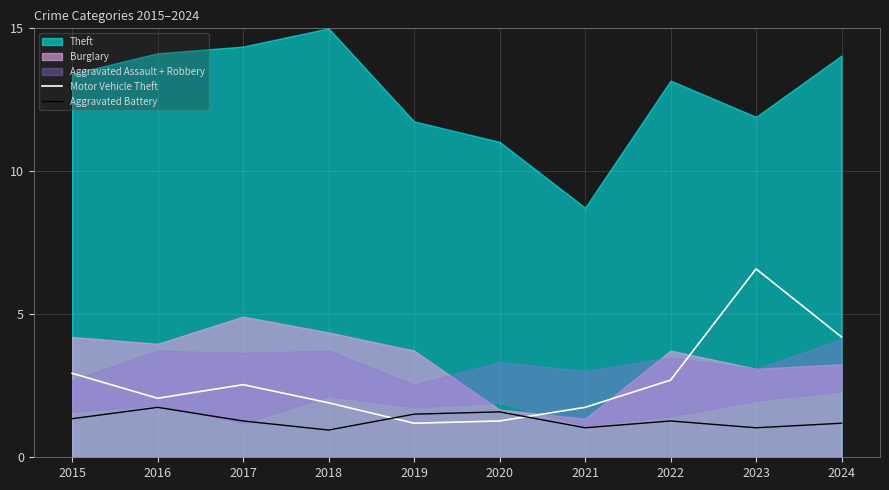

How many values in the Motor Vehicle Theft series exceed 2?

6